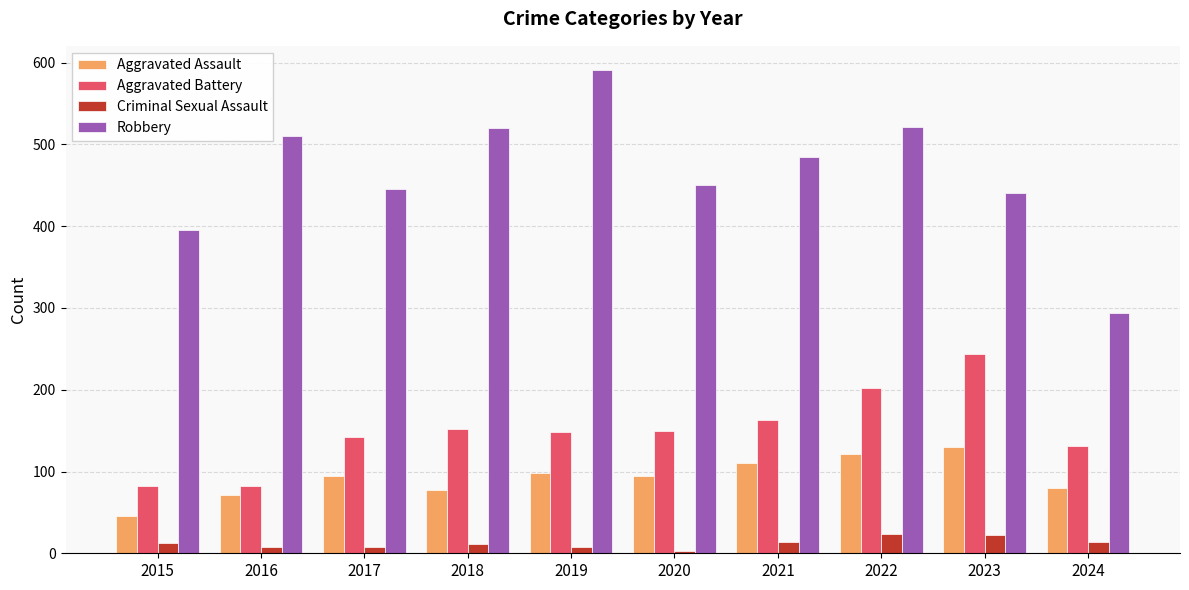

What is the lowest value of the Aggravated Assault series?

46